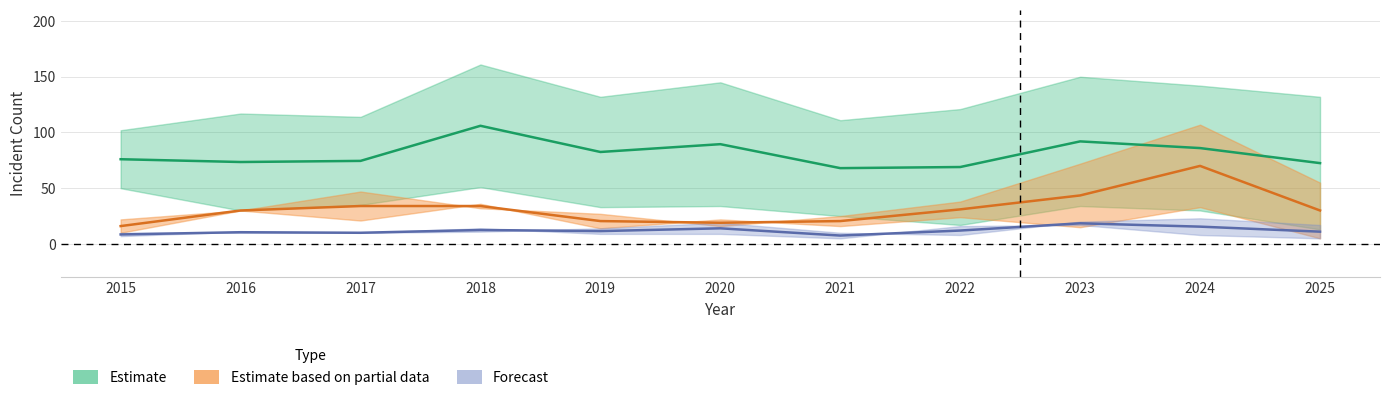

How many data points in Aggravated Assault are less than 11?

4